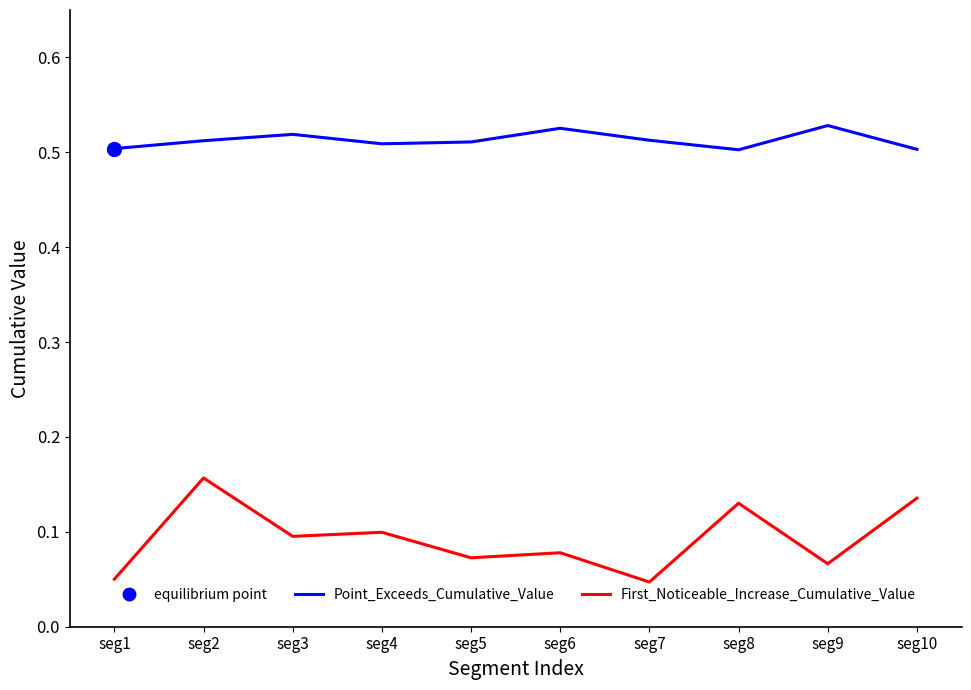

True or false: Point_Exceeds_Cumulative_Value and First_Noticeable_Increase_Cumulative_Value intersect in this chart.

False